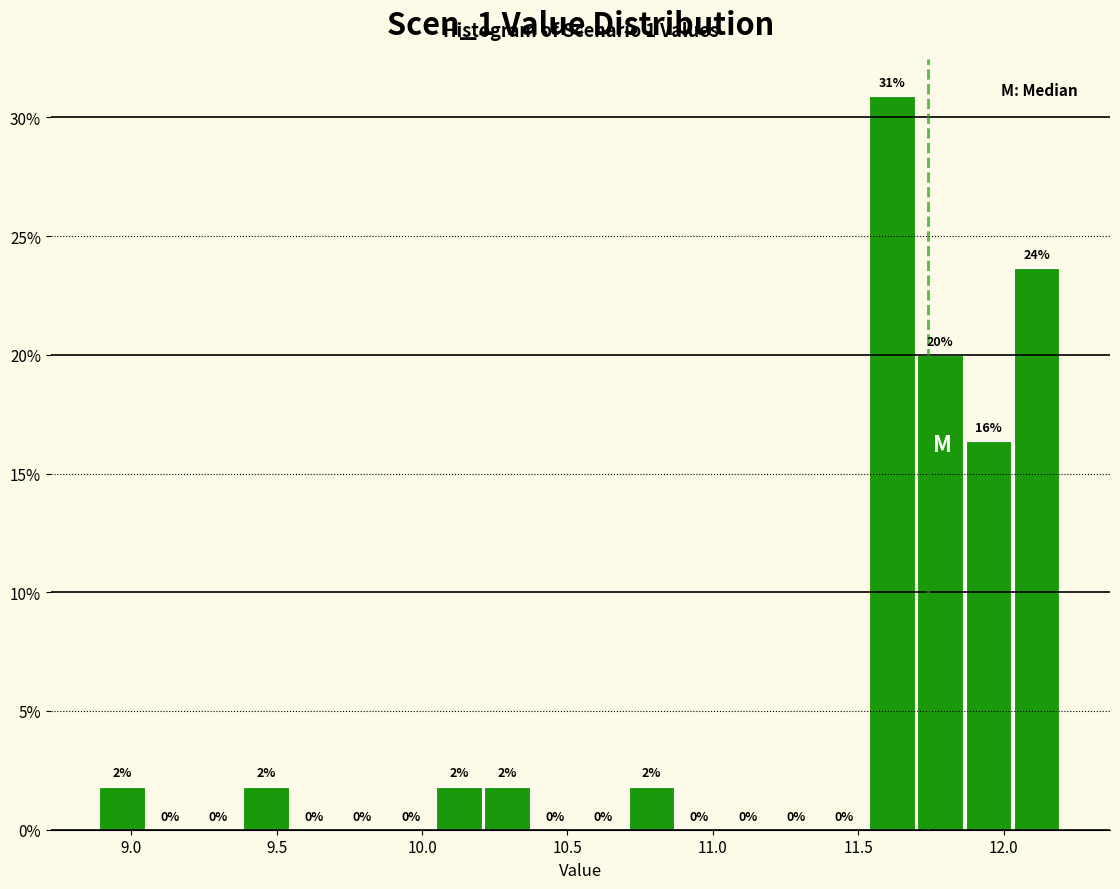

Around what value on the x-axis is the tallest bar? Give the approximate position of its centre, as read against the axis.

11.60